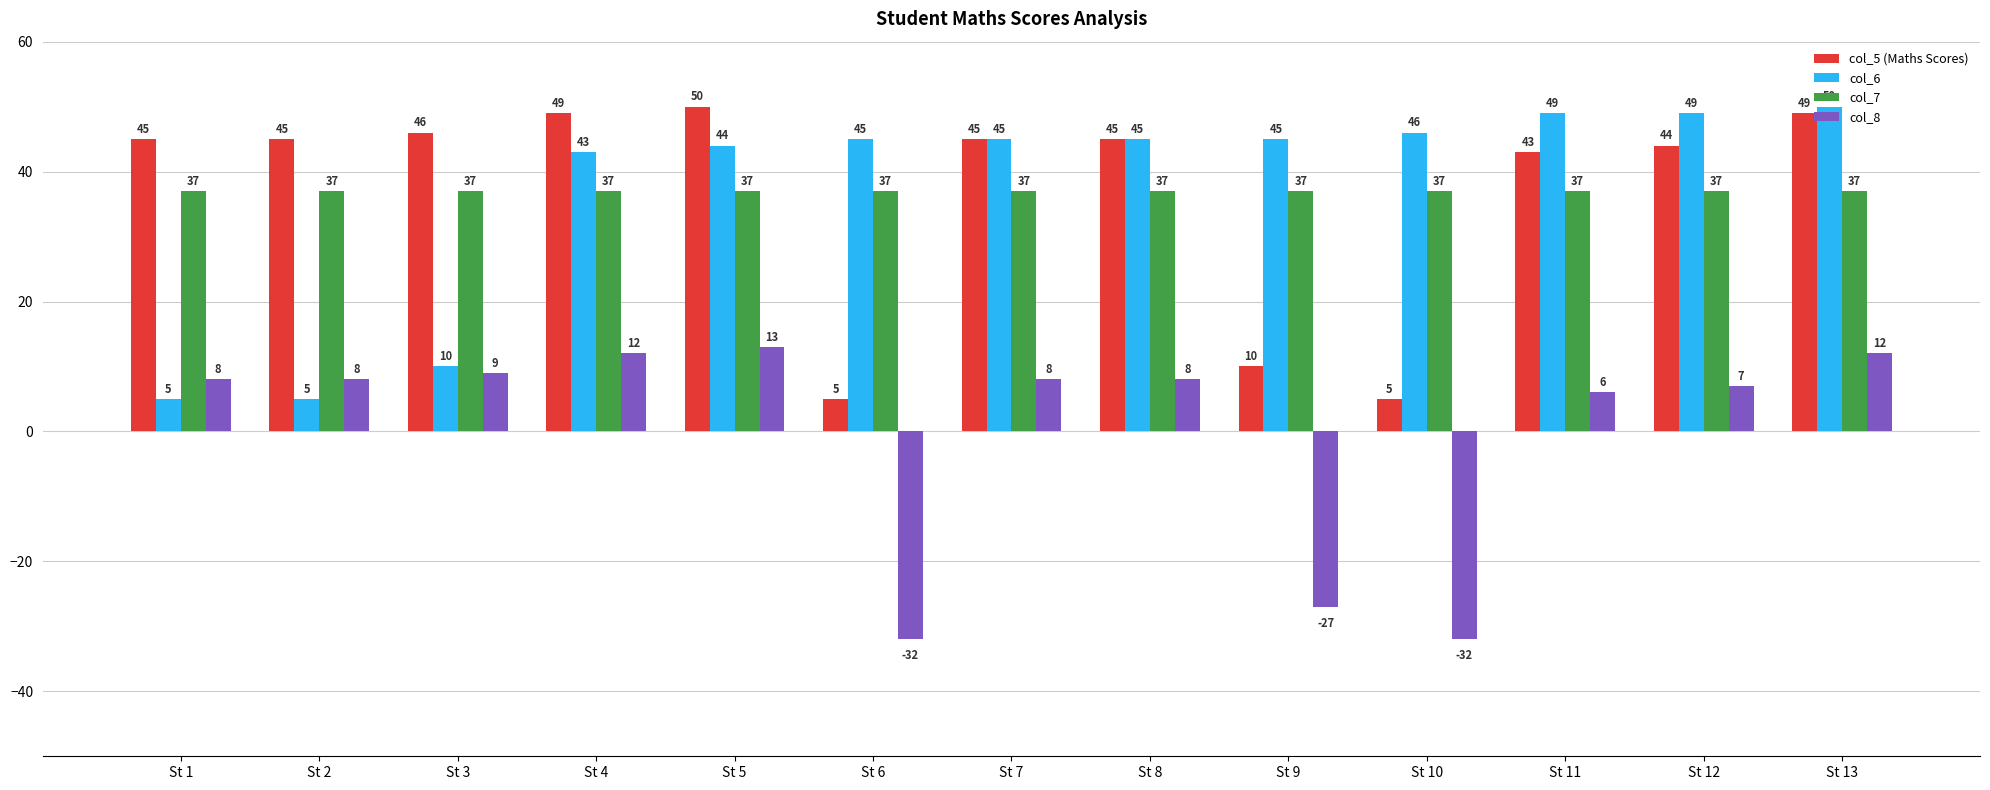

Where is col_5 (Maths Scores) nearest to the value 27?

St 11